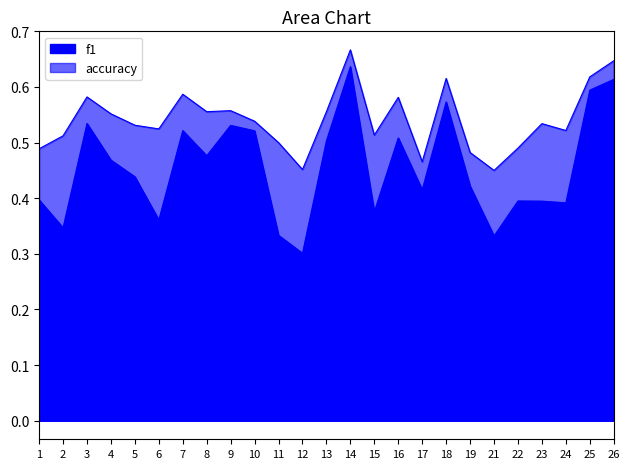

In accuracy, how many points are higher than both neighbors (excluding endpoints)?

7